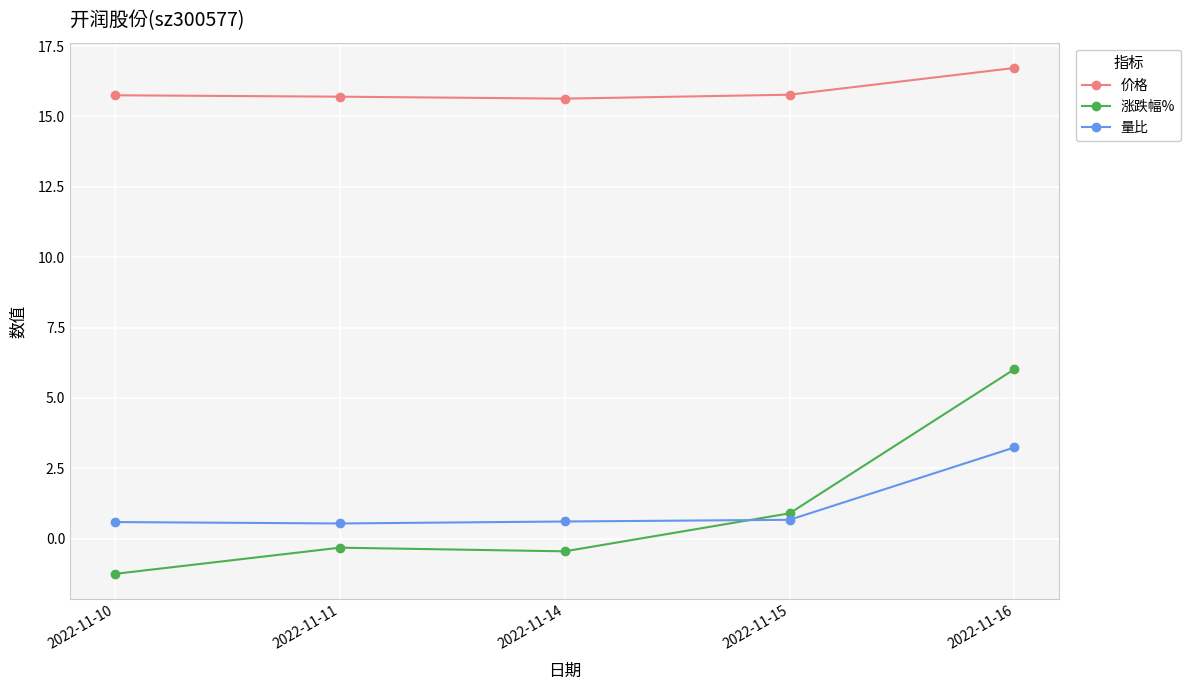

What are all the series names shown in the legend?

价格, 涨跌幅%, 量比